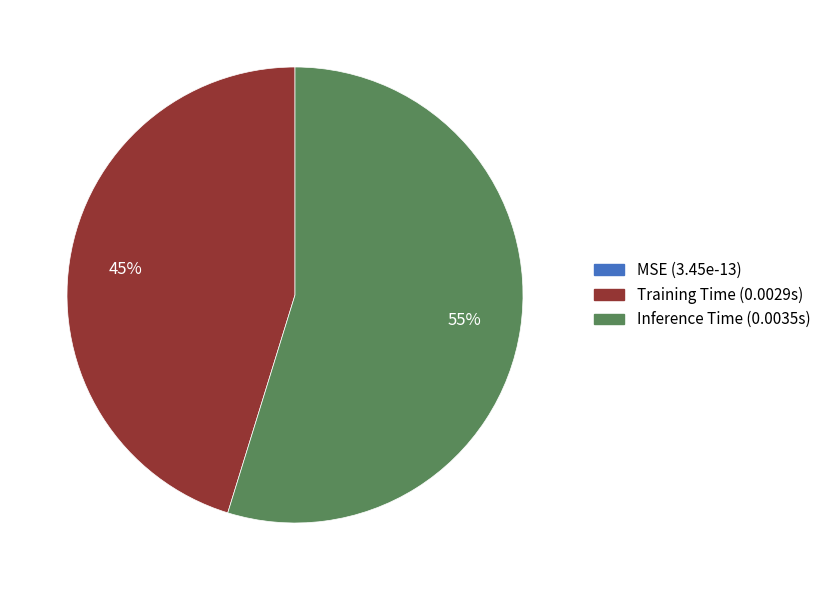

Is it true that Training Time is 52% of the pie?

False